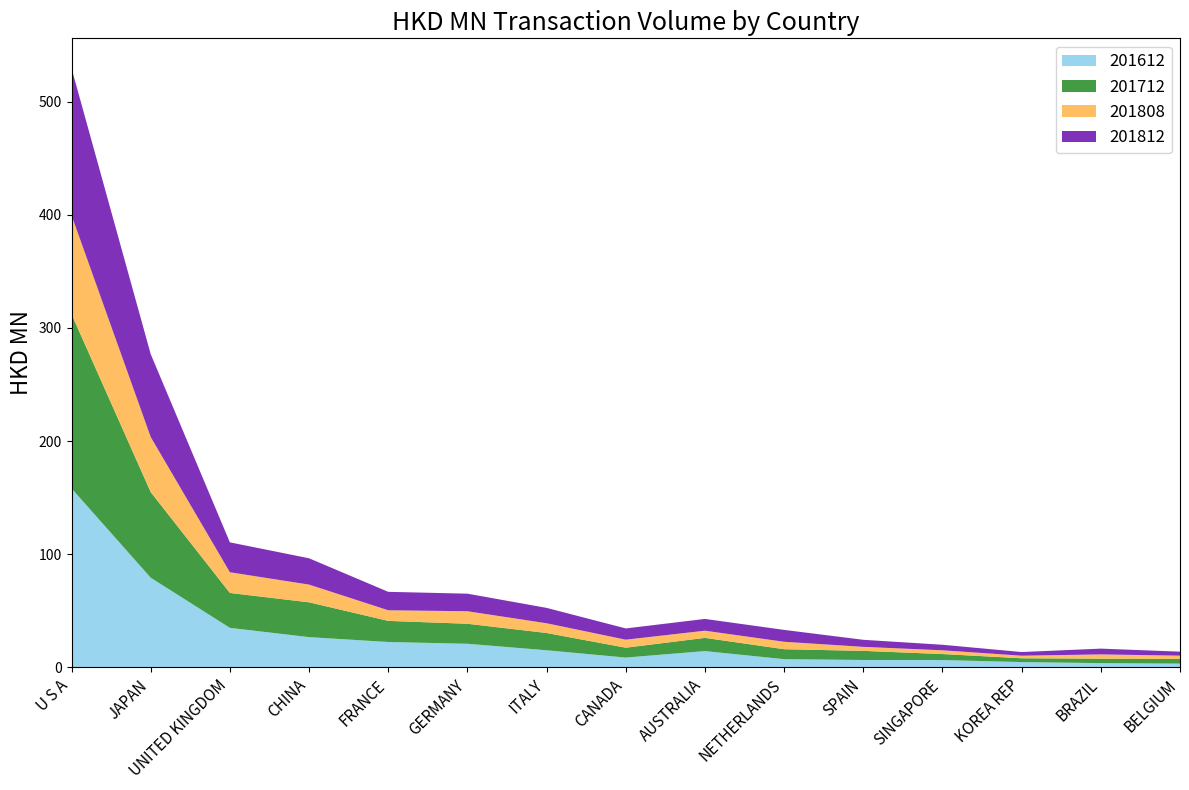

Reading left to right, transcribe all the data shown in this chart.

201612: U S A=158.1	JAPAN=79.2	UNITED KINGDOM=34.9	CHINA=26.7	FRANCE=22.4	GERMANY=20.8	ITALY=15.1	CANADA=8.6	AUSTRALIA=14.3	NETHERLANDS=7.2	SPAIN=6.5	SINGAPORE=6.4	KOREA REP=4.6	BRAZIL=3.7	BELGIUM=3.3
201712: U S A=154.1	JAPAN=75.7	UNITED KINGDOM=30.8	CHINA=30.8	FRANCE=18.7	GERMANY=17.7	ITALY=15.3	CANADA=8.7	AUSTRALIA=11.7	NETHERLANDS=8.8	SPAIN=8.1	SINGAPORE=5.3	KOREA REP=3.4	BRAZIL=3.9	BELGIUM=4.2
201808: U S A=87.4	JAPAN=48.7	UNITED KINGDOM=18.3	CHINA=15.7	FRANCE=9.4	GERMANY=11.1	ITALY=8.6	CANADA=7.1	AUSTRALIA=6.3	NETHERLANDS=6.6	SPAIN=3.5	SINGAPORE=3.3	KOREA REP=2.3	BRAZIL=3.8	BELGIUM=2.9
201812: U S A=129.9	JAPAN=73.3	UNITED KINGDOM=26.4	CHINA=23.3	FRANCE=16.3	GERMANY=15.5	ITALY=13.6	CANADA=9.9	AUSTRALIA=10.4	NETHERLANDS=10.5	SPAIN=6.2	SINGAPORE=4.9	KOREA REP=3.2	BRAZIL=5.1	BELGIUM=3.5